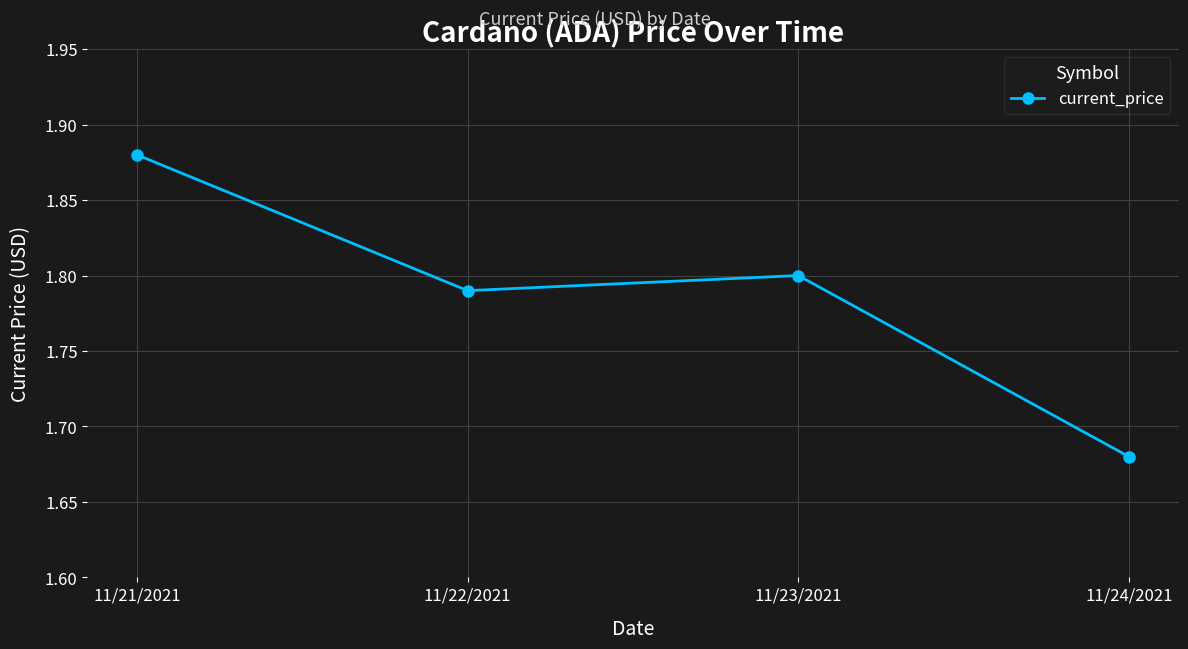

True or false: the data shows 3.2 at 11/22/2021.

False